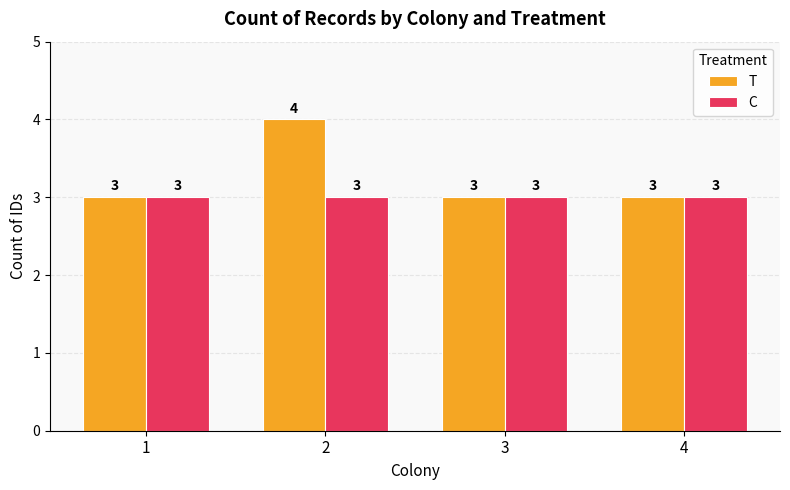

Does the chart contain any negative values?

No